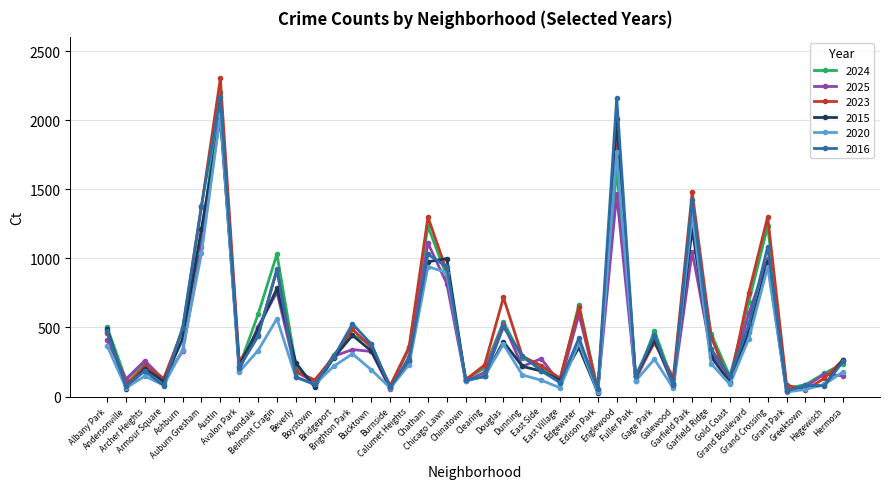

What are all the series names shown in the legend?

2024, 2025, 2023, 2015, 2020, 2016